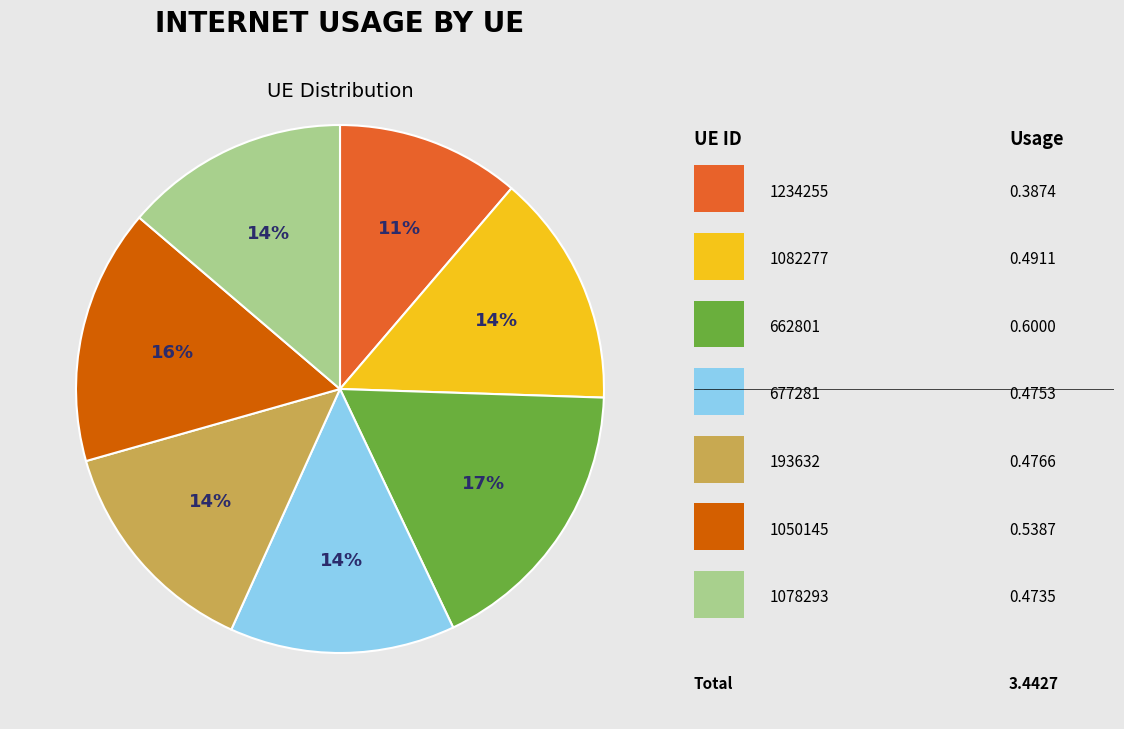

To the nearest percent, what is the difference between the largest and smallest slice percentages?

6%